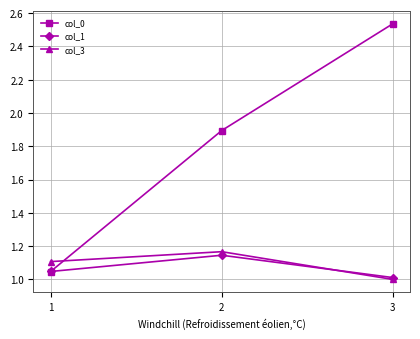

Which category has the lowest value in the col_3 series?

3